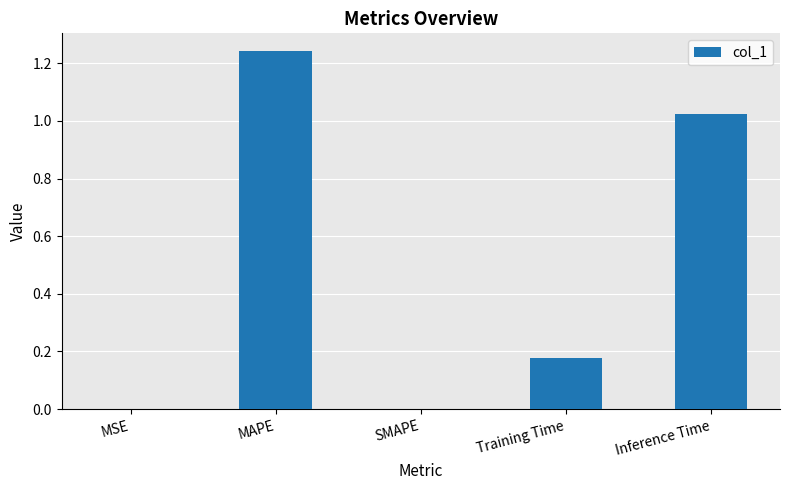

Is it true that the value at Inference Time is 1.8?

False